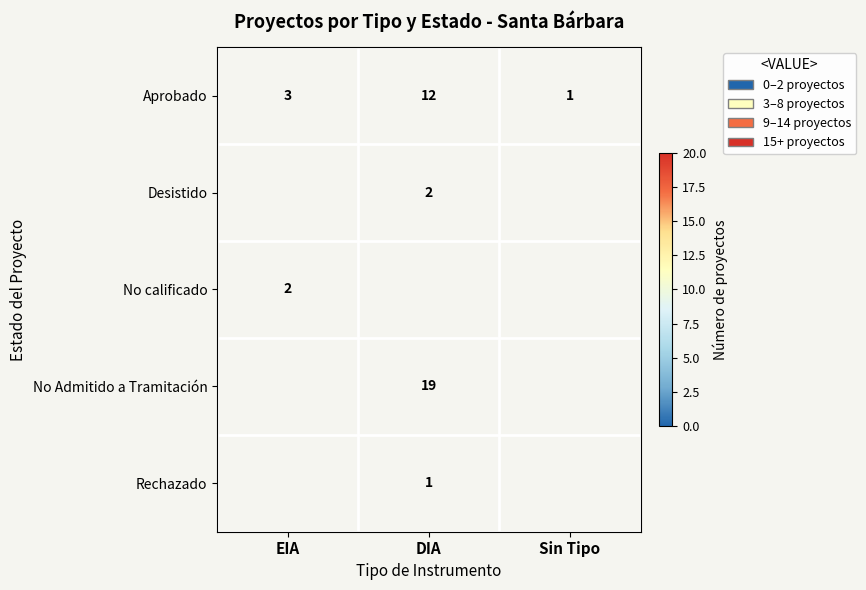

At which label is Aprobado closest to 6?

EIA